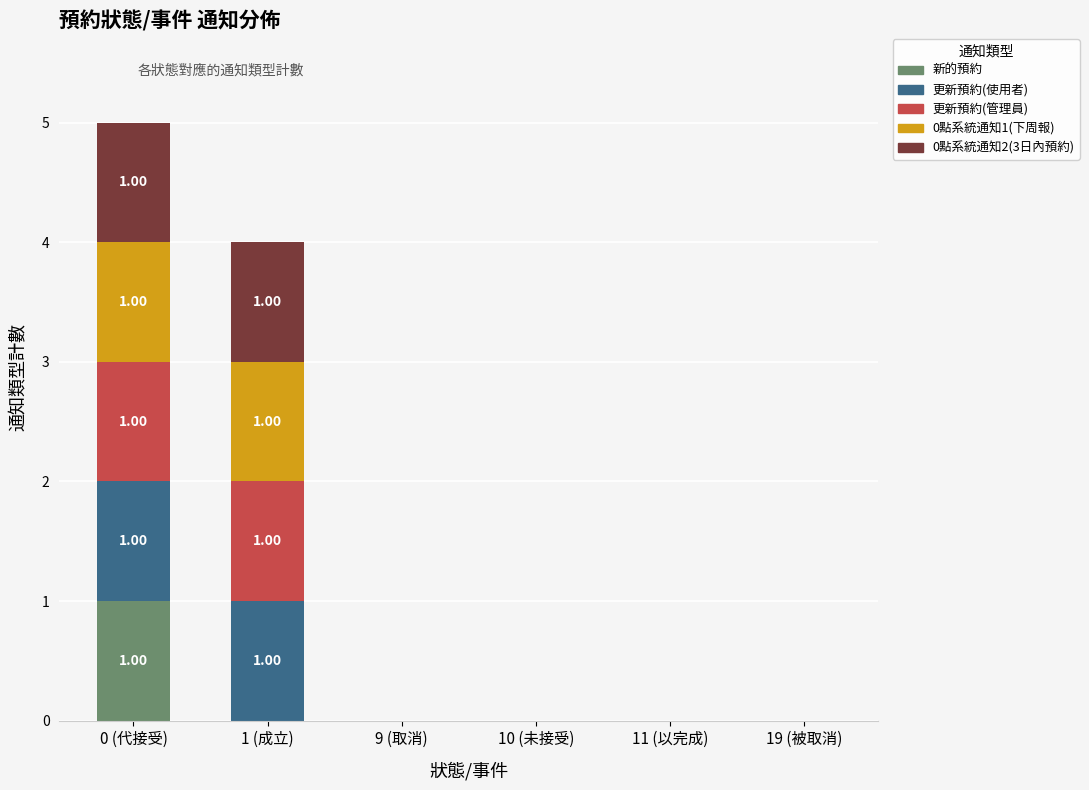

The value of 新的預約 at 9 (取消) is -1. True or false?

False